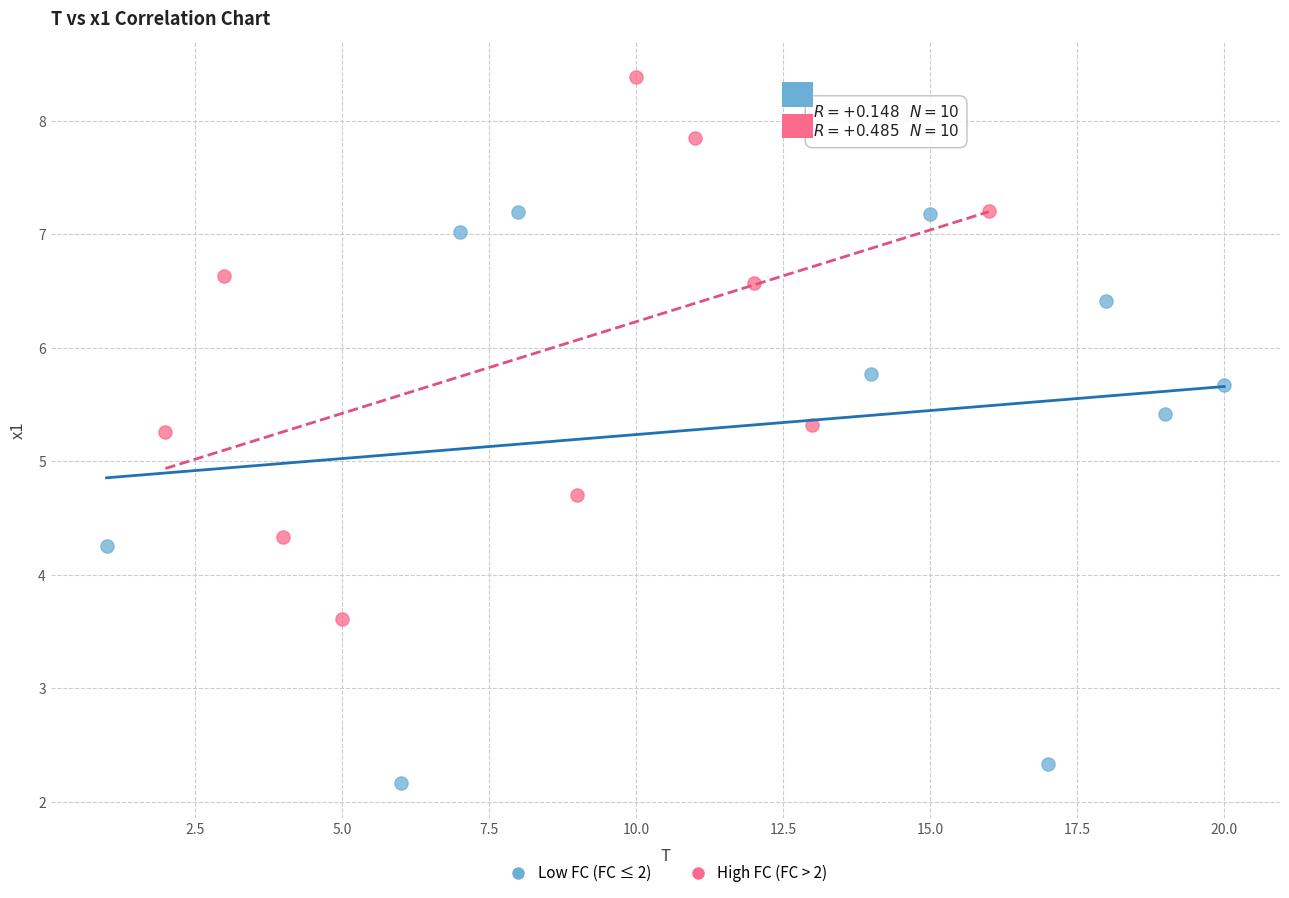

Which series has the largest Y range (max minus min)?

Low FC (FC ≤ 2)